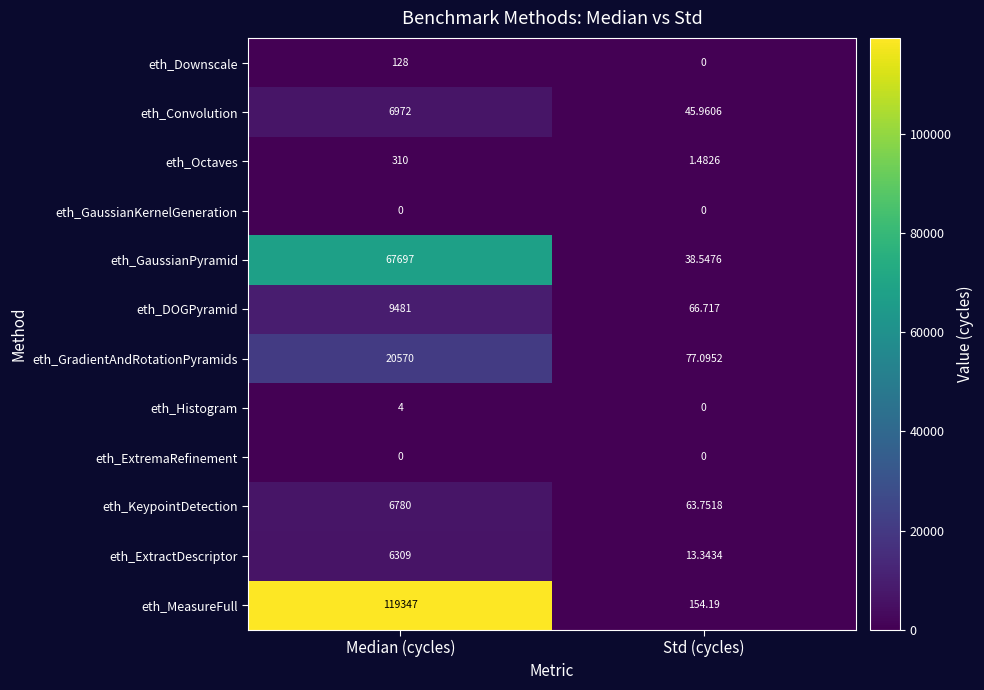

Which series has the largest total across all categories?

eth_MeasureFull